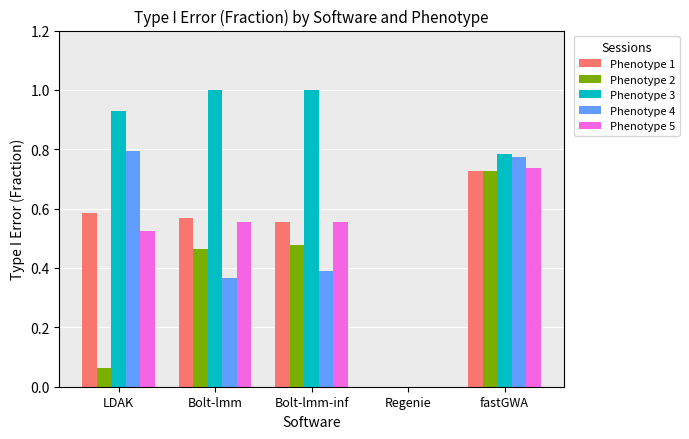

Which series changed the most between Bolt-lmm-inf and fastGWA?

Phenotype 4